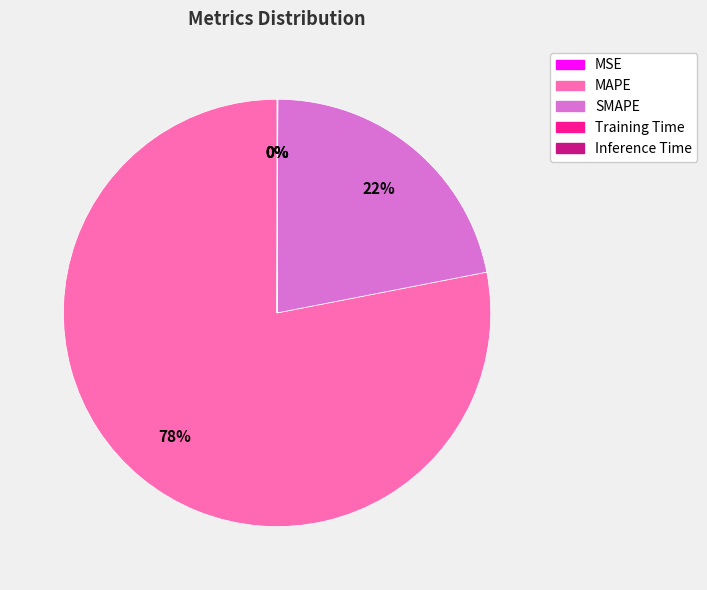

Which category accounts for the majority?

MAPE